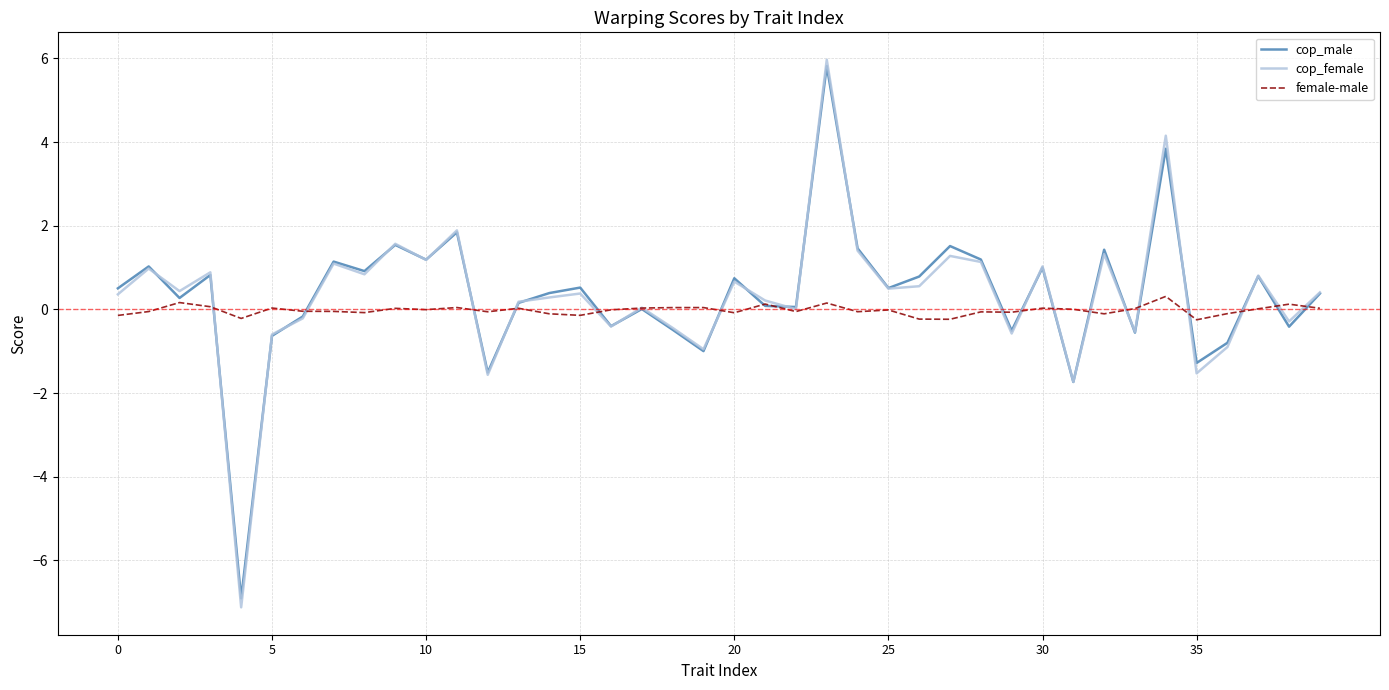

At how many categories does at least one series exceed 4?

2